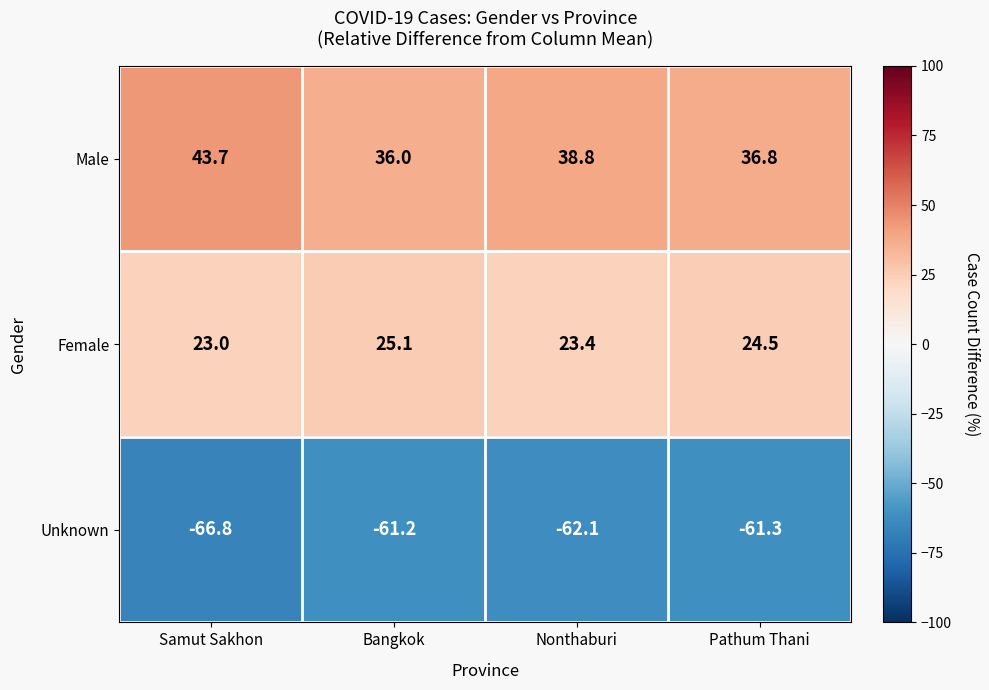

Is it true that Male equals 36.8 at Pathum Thani?

True